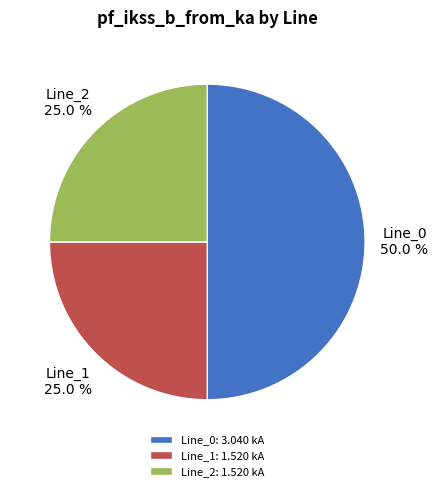

True or false: Line_1 accounts for 38% of the total.

False